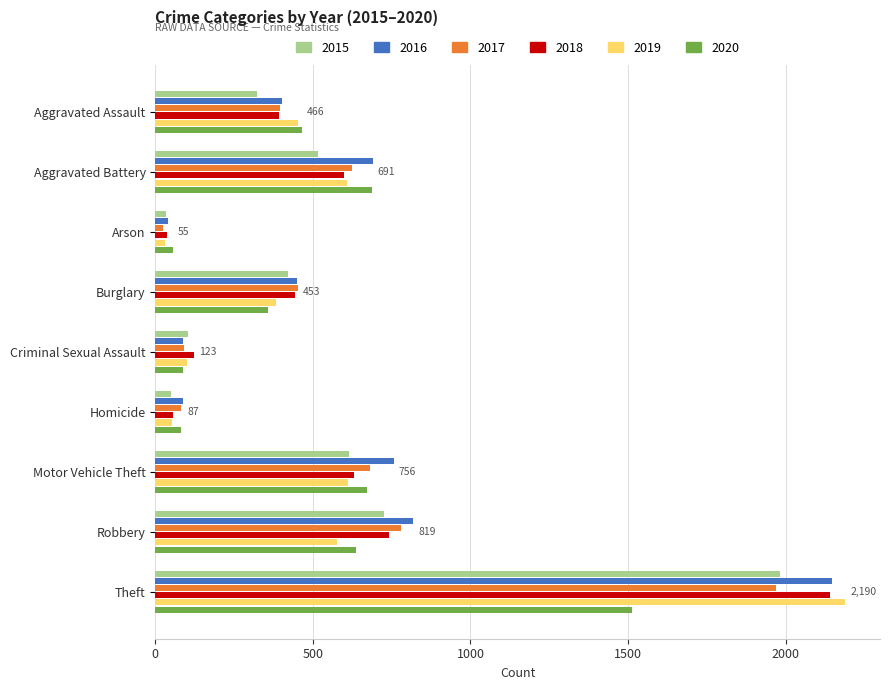

Which series has the largest total across all categories?

2016